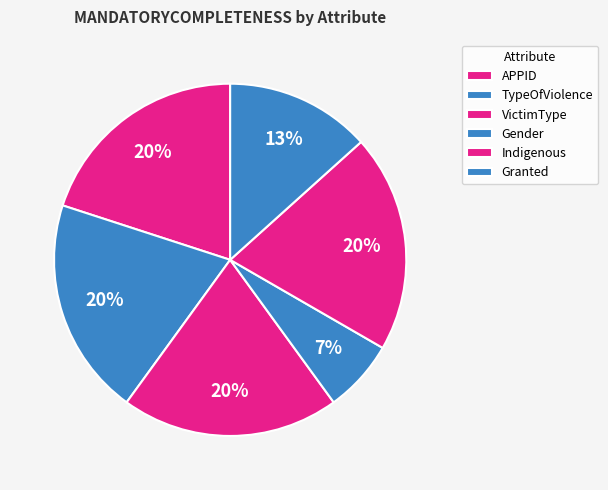

How many slices are in this pie chart?

6